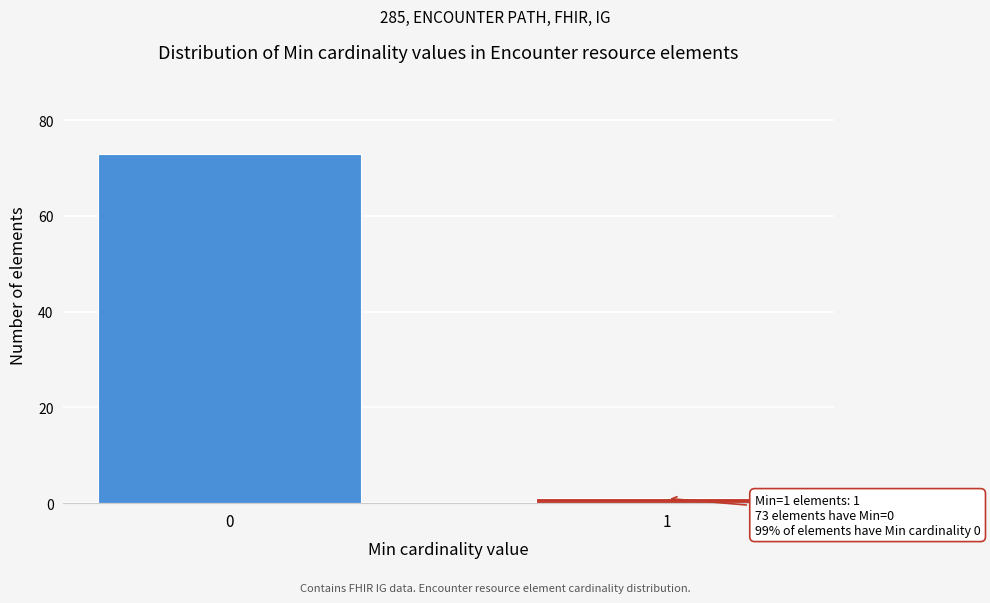

Reading left to right, transcribe all the data shown in this chart.

73	1